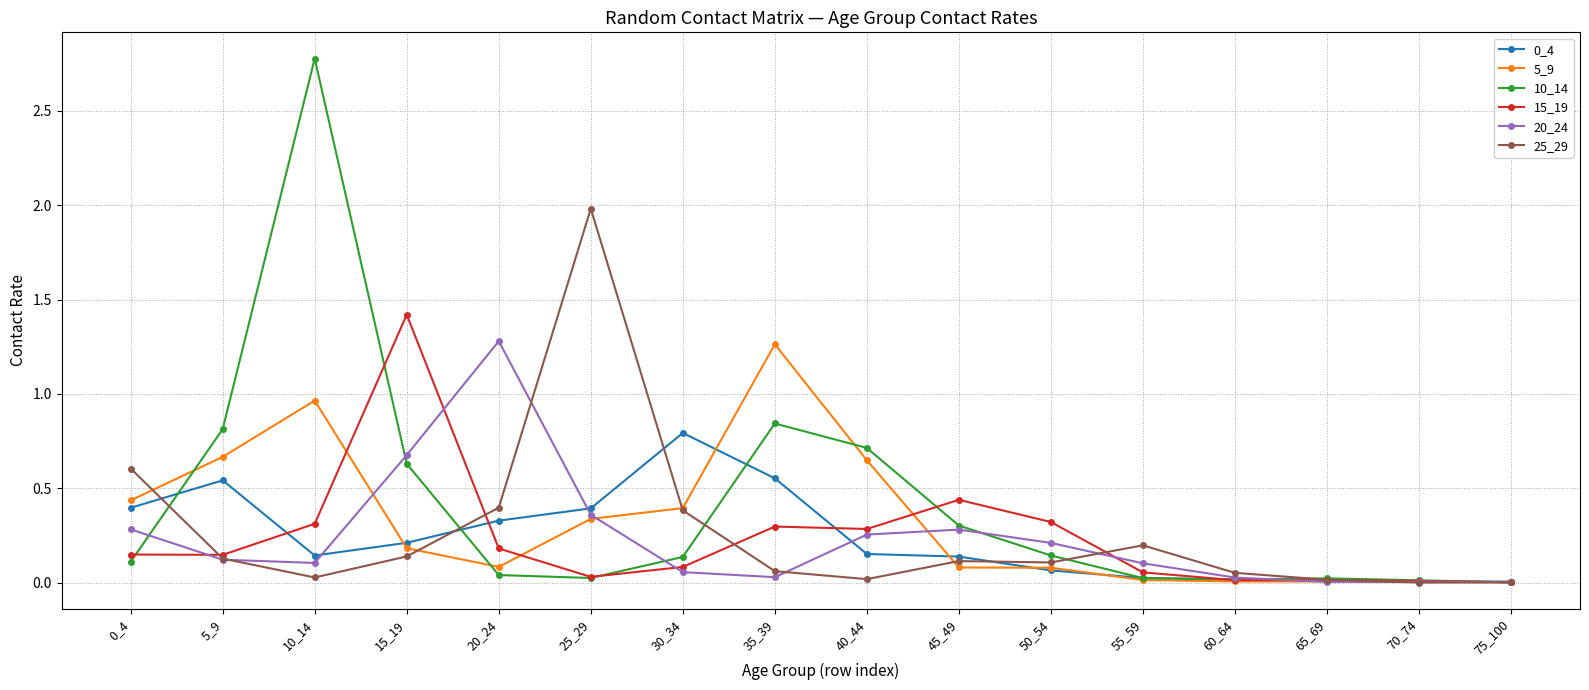

How many lines are shown in the chart?

6